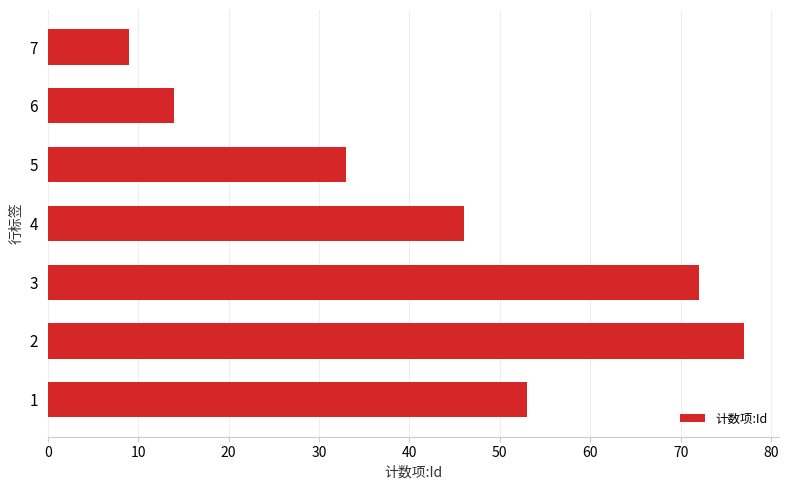

What is the sum of all values?

304